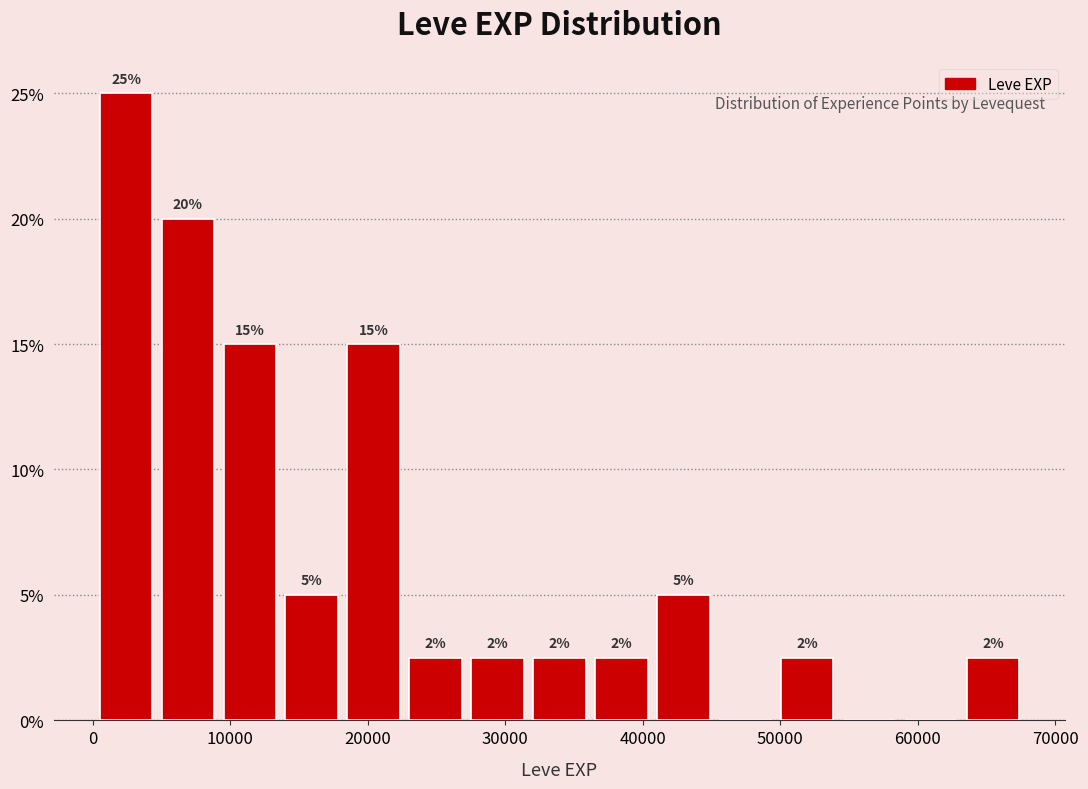

Over which range of the x-axis is the bar tallest?

0 to 5000